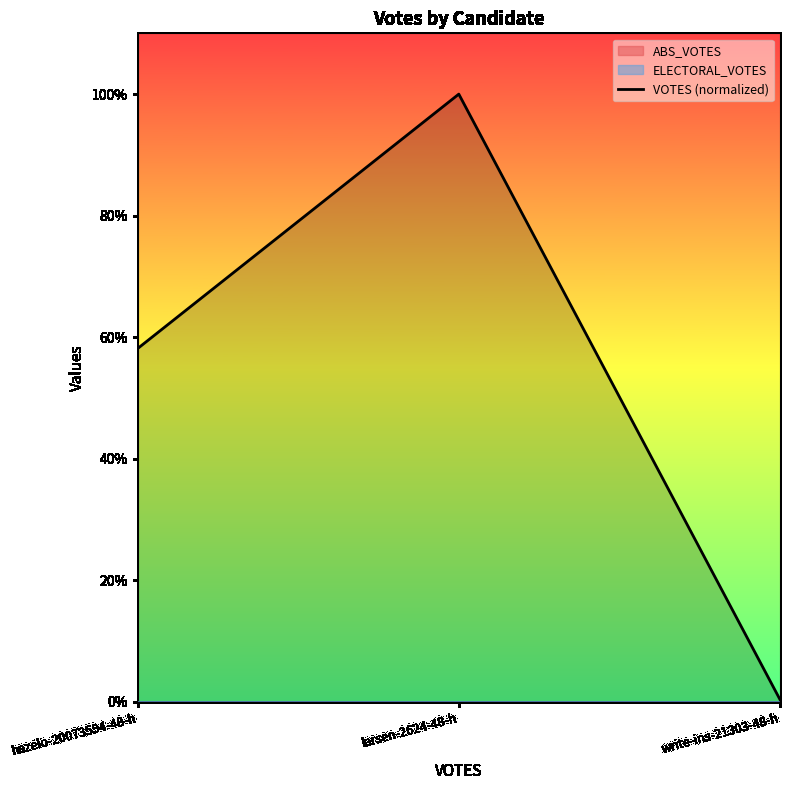

Which category has the highest value across all series?

larsen-2624-48-h